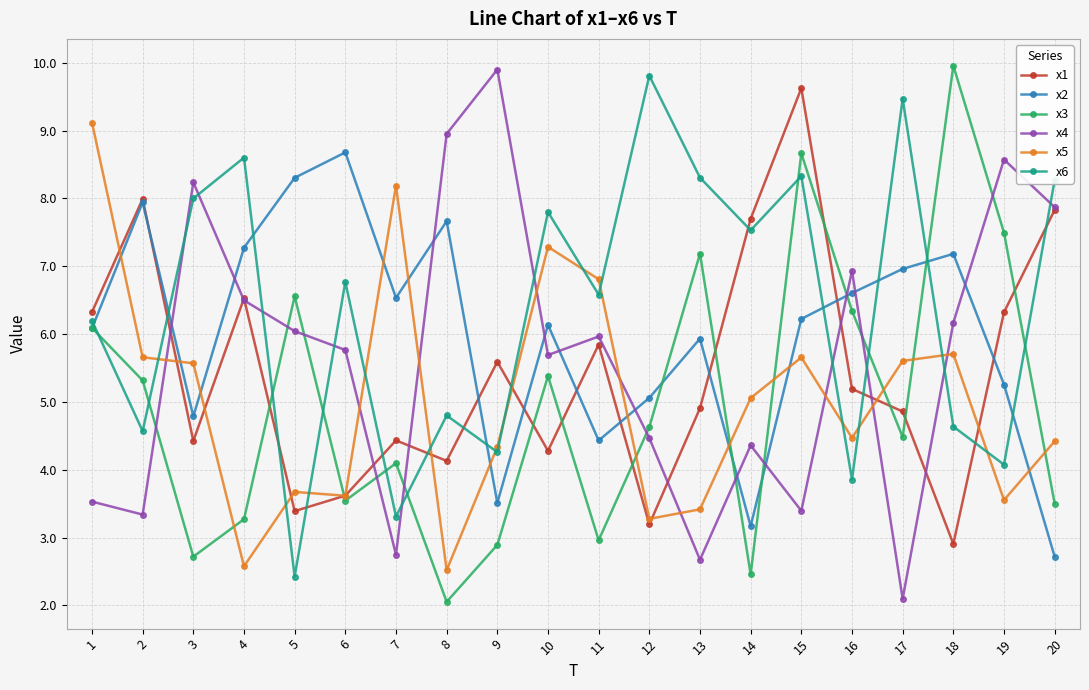

The value of x3 at 13 is 7.2. True or false?

True